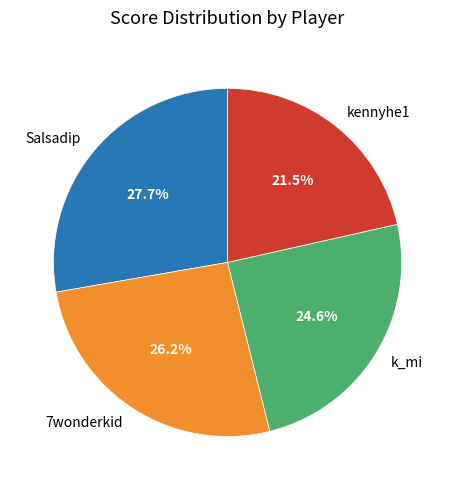

How many slices are in this pie chart?

4